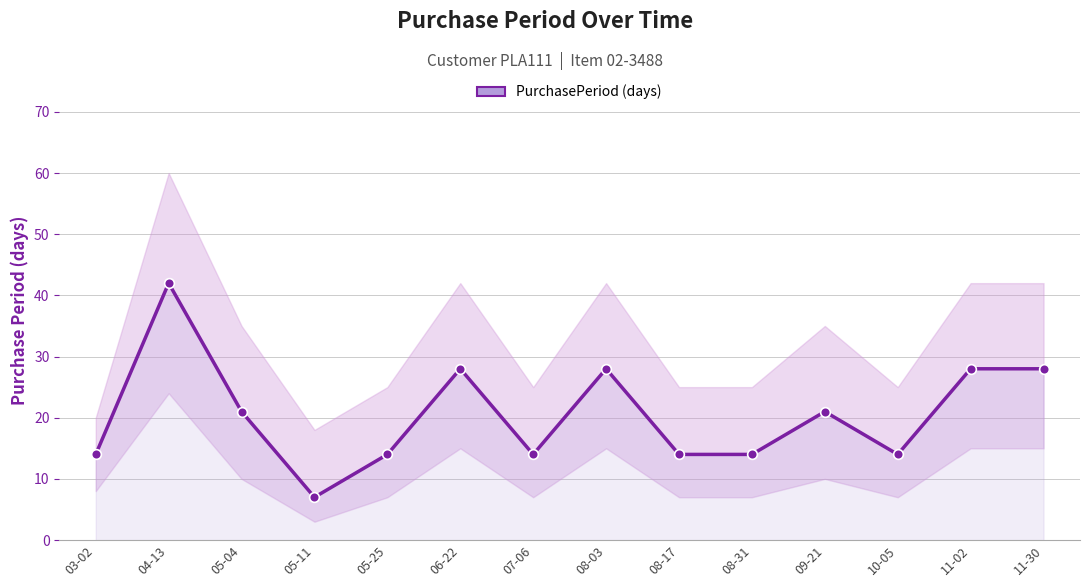

What is the difference between the second highest and second lowest values?

14